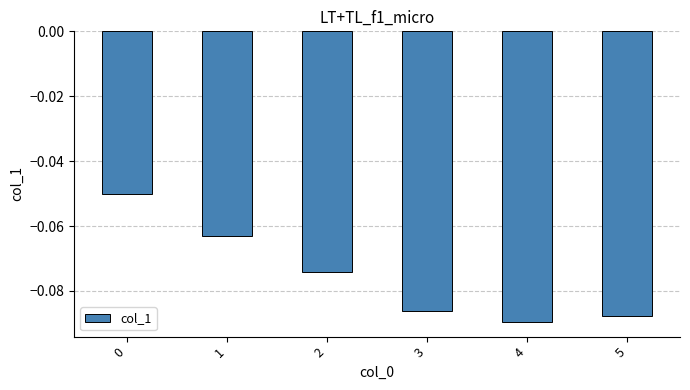

How many bars are there in total?

6